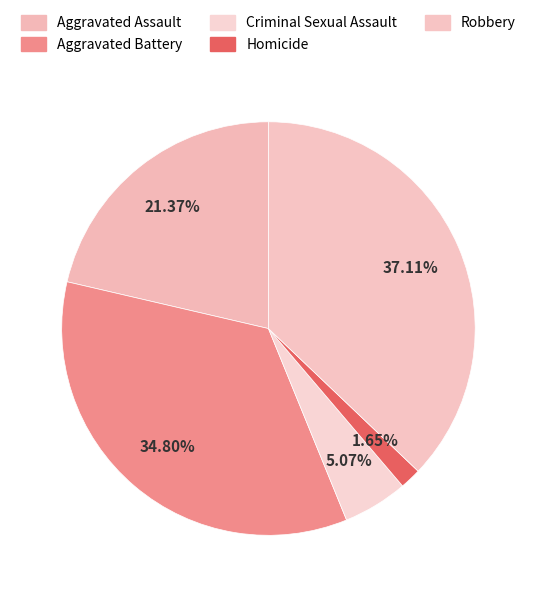

Rank the categories by value from highest to lowest.

Robbery, Aggravated Battery, Aggravated Assault, Criminal Sexual Assault, Homicide